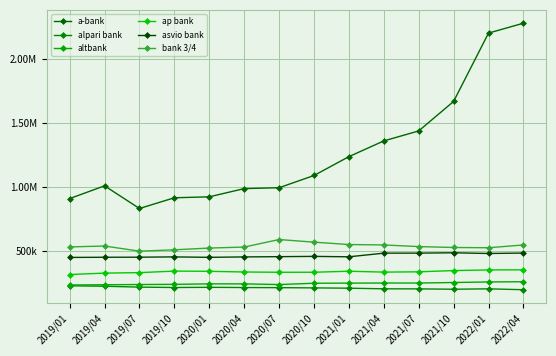

True or false: ap bank and altbank cross at least once.

False